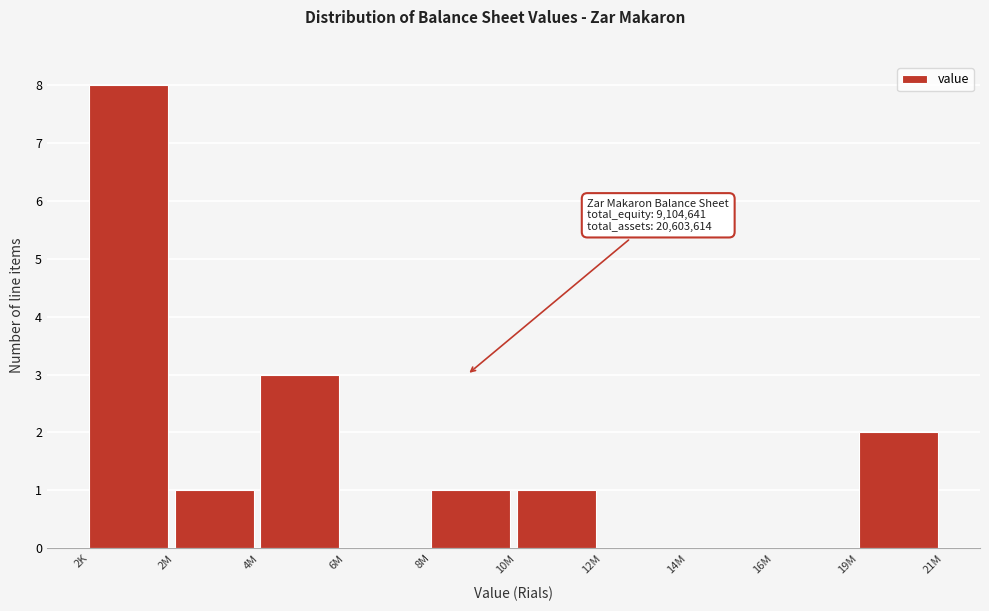

Reading left to right, extract all data points from this chart.

2K=8	2M=1	4M=3	6M=0	8M=1	10M=1	12M=0	14M=0	16M=0	19M=2